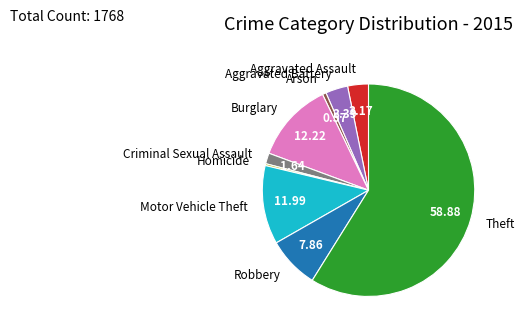

Which category has the biggest portion of the pie?

Theft